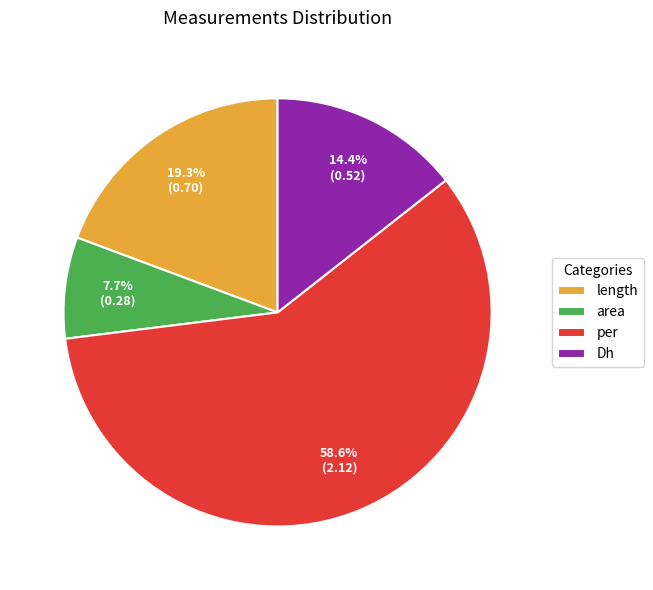

Is it true that per is 59% of the pie?

True